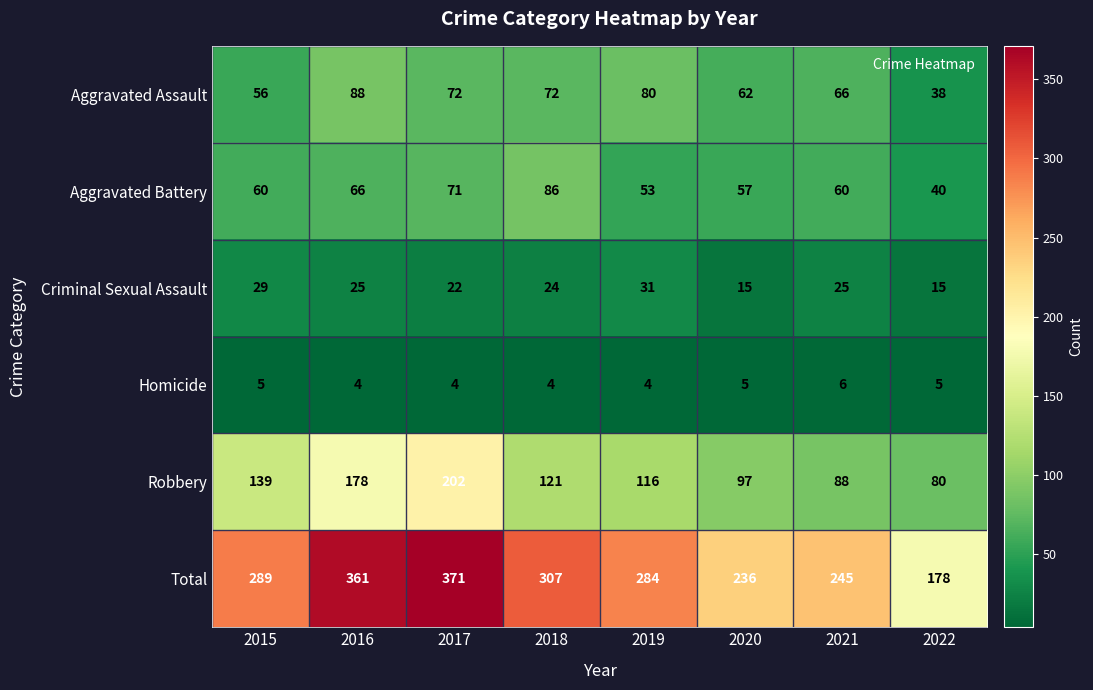

What is the difference between the maximum and second lowest values in the Aggravated Battery series?

33